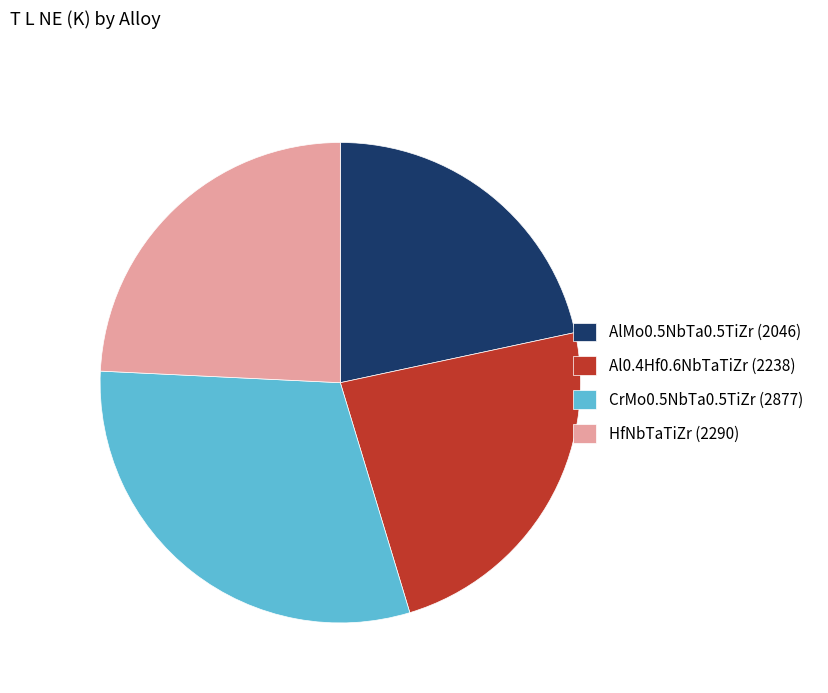

Does Al0.4Hf0.6NbTaTiZr account for over 50% of the chart?

No